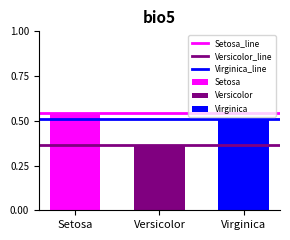

Rank the categories by Virginica value from lowest to highest.

Versicolor